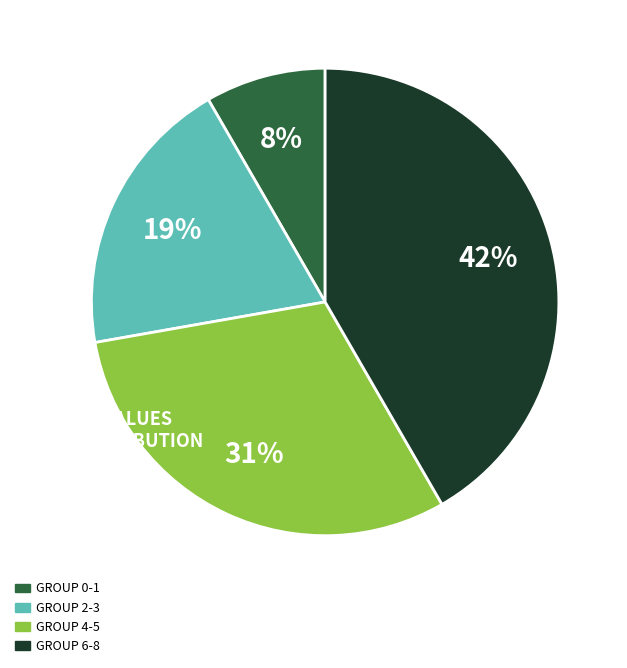

Is there any slice that represents more than half of the pie?

No